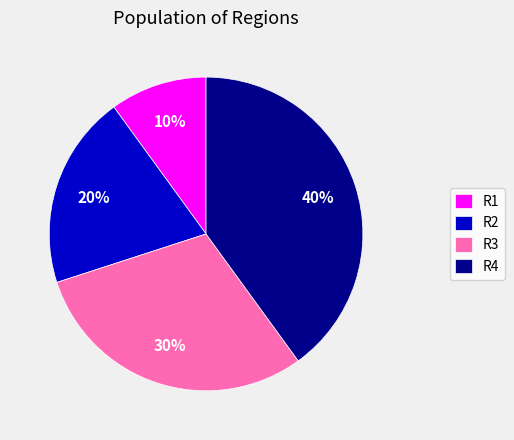

Combined, do R1 and R3 account for over 50%?

No